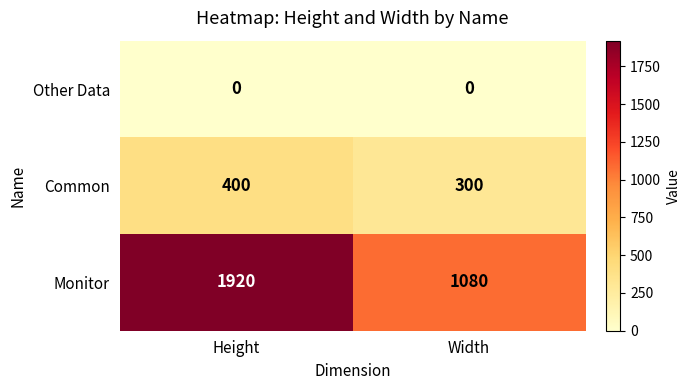

At Width, list the series in order from largest to smallest.

Monitor, Common, Other Data